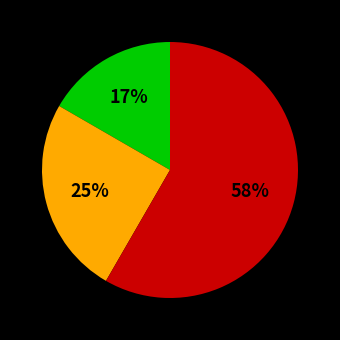

To the nearest percent, what is the average slice percentage?

33%